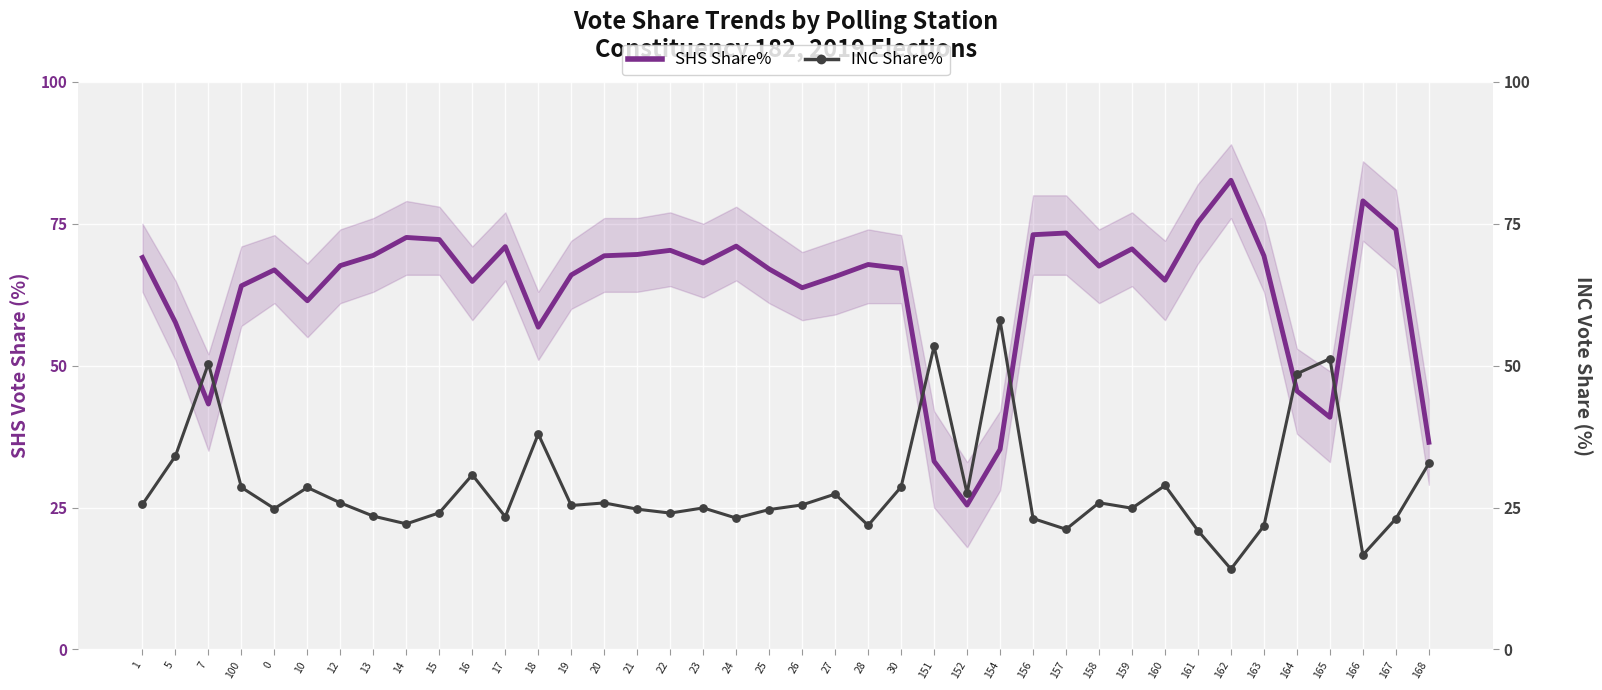

Which series reaches the minimum Y coordinate?

INC Share%